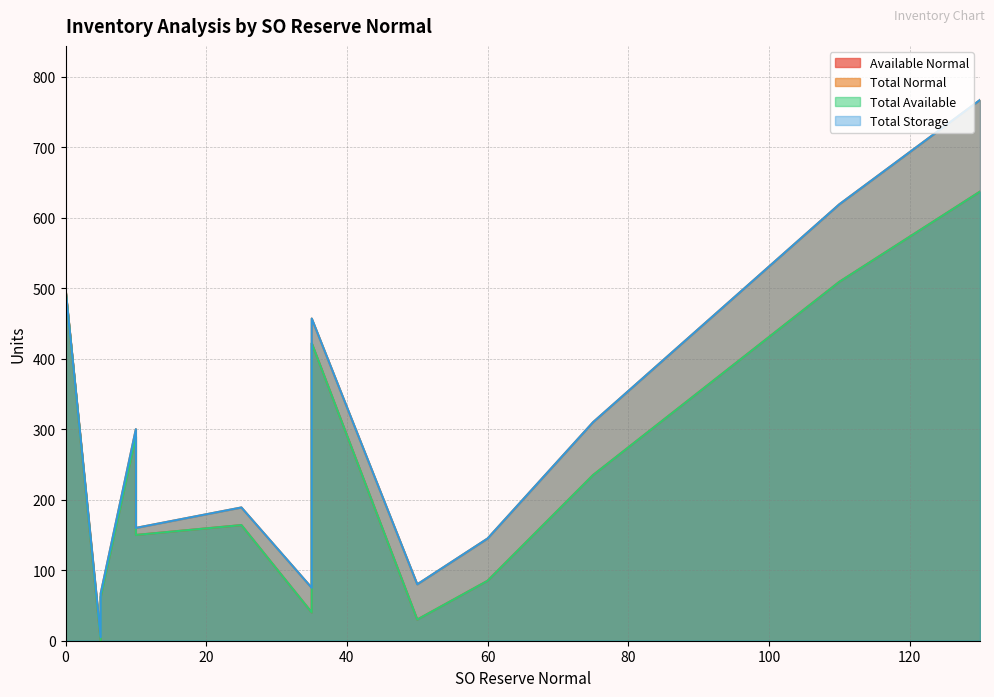

Between 5 and 130, which is larger?

130